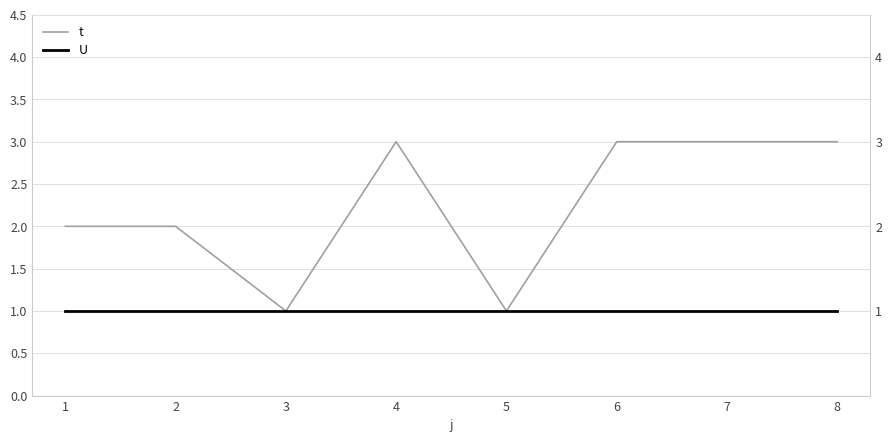

Reading left to right, extract all data points from this chart.

t: 1=2	2=2	3=1	4=3	5=1	6=3	7=3	8=3
U: 1=1	2=1	3=1	4=1	5=1	6=1	7=1	8=1